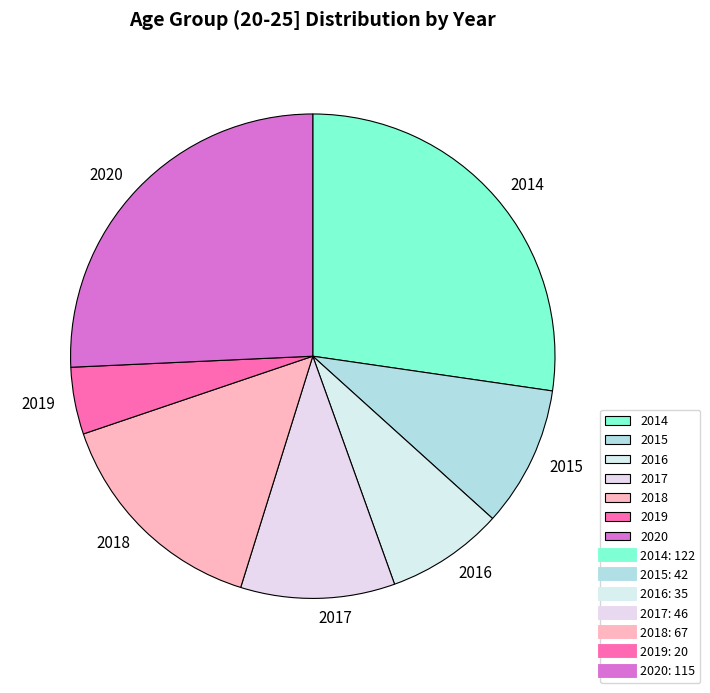

Does 2020 account for over 50% of the chart?

No